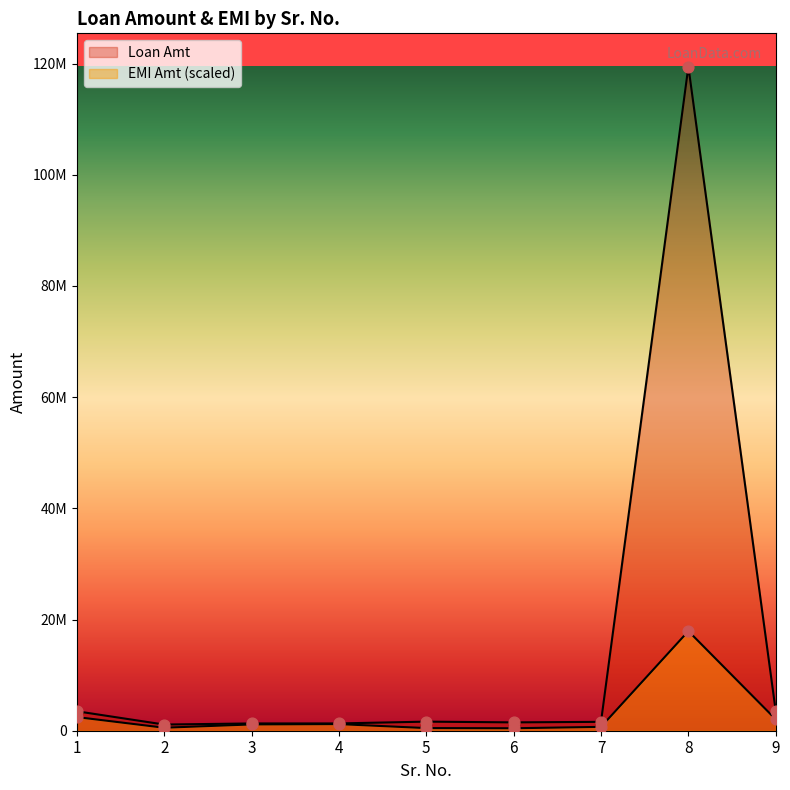

What is the total value across all series at 1?

5955142.8